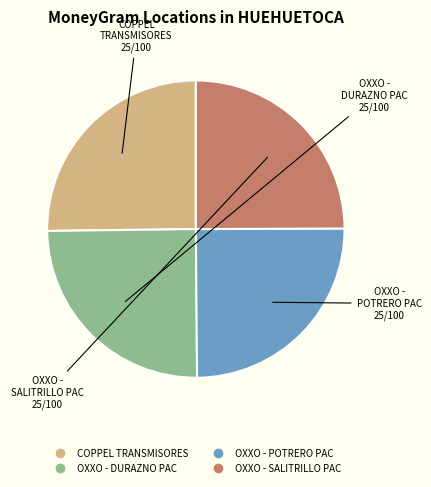

Does any single category account for the majority?

No